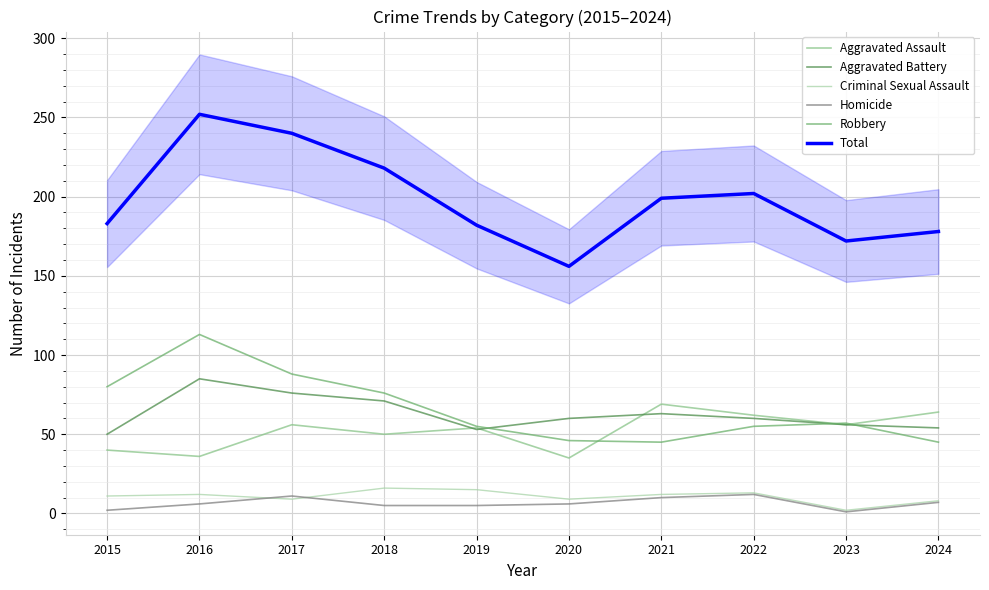

Is the value of Total at 2022 greater than the value of Aggravated Assault at 2016?

Yes